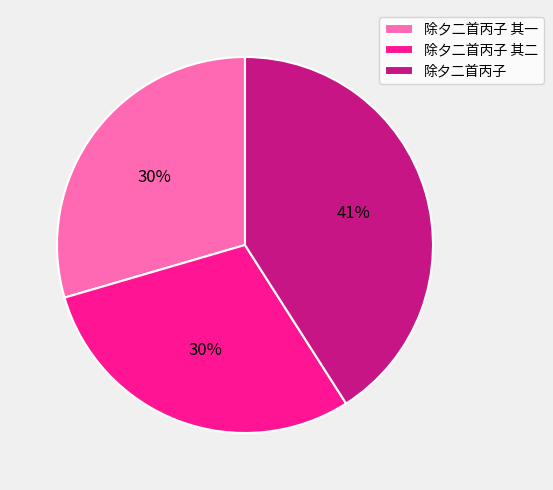

Is it true that 除夕二首丙子 其一 is 30% of the pie?

True